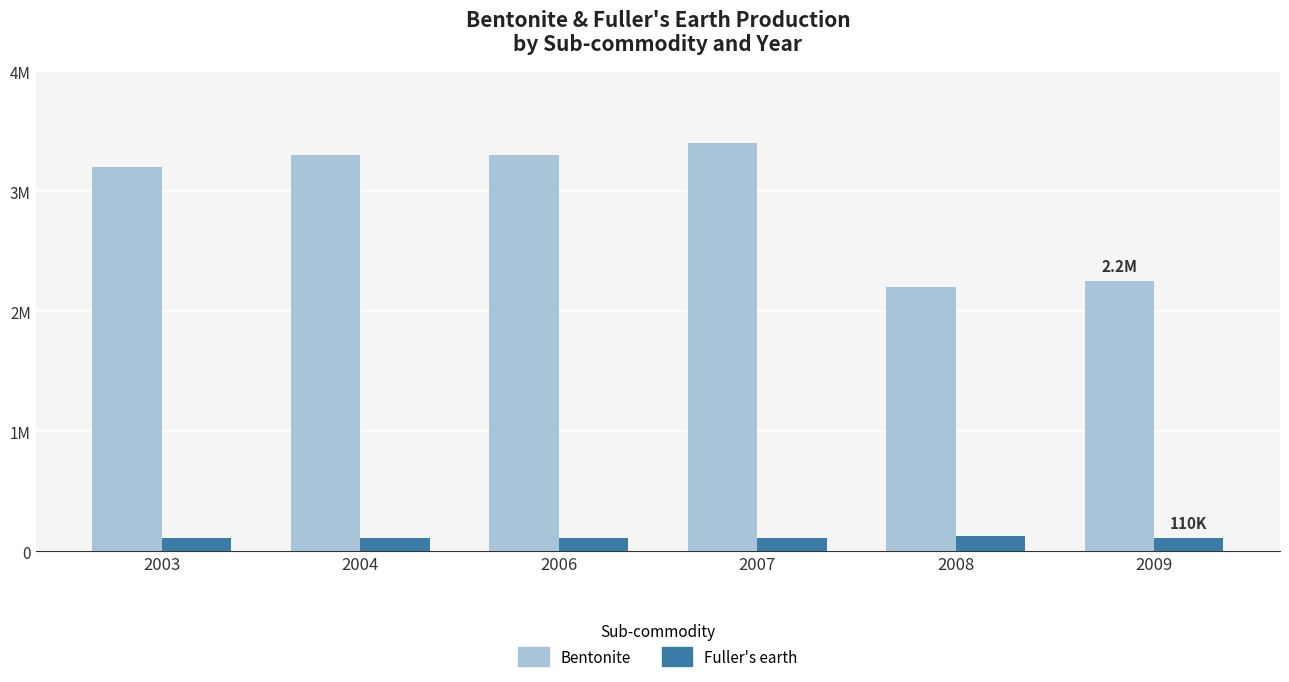

Are the bars grouped side by side (vs. stacked)?

Yes